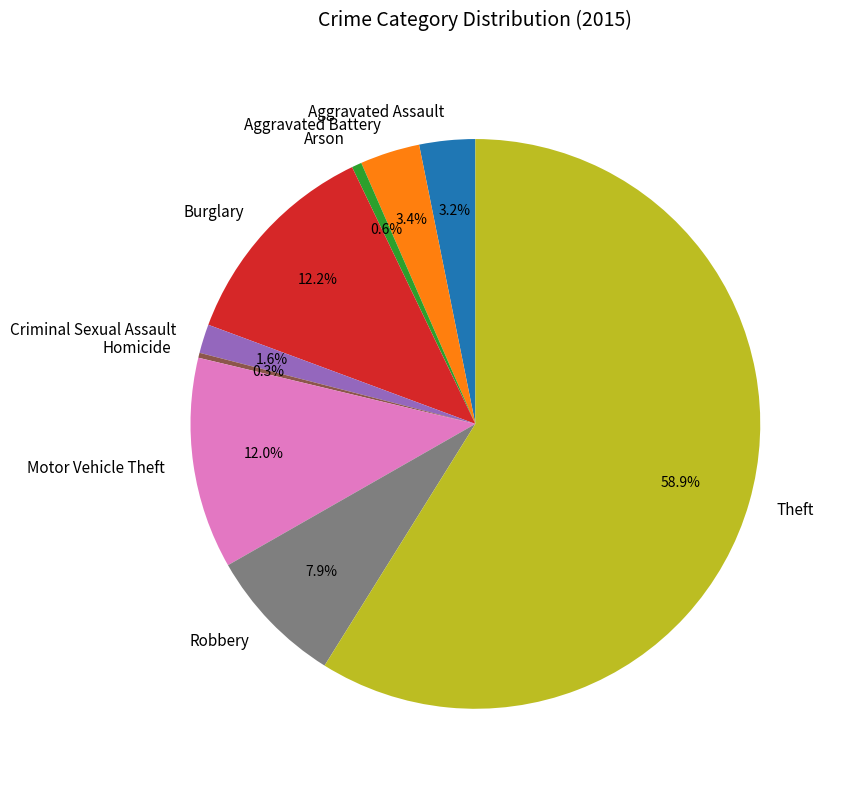

True or false: Theft accounts for 48% of the total.

False